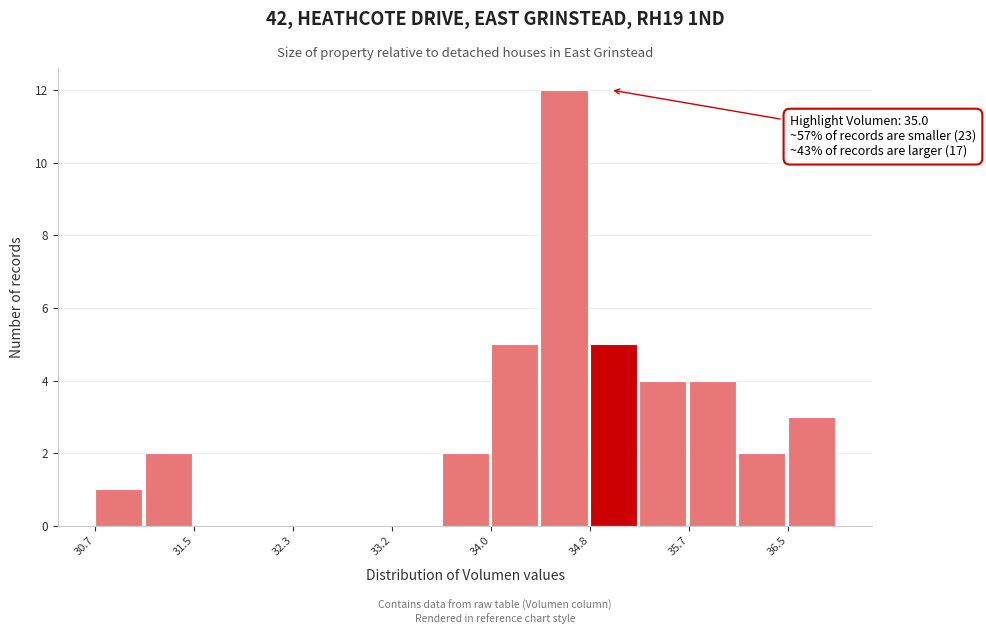

Which range on the x-axis has the tallest bar?

34.4 to 34.8